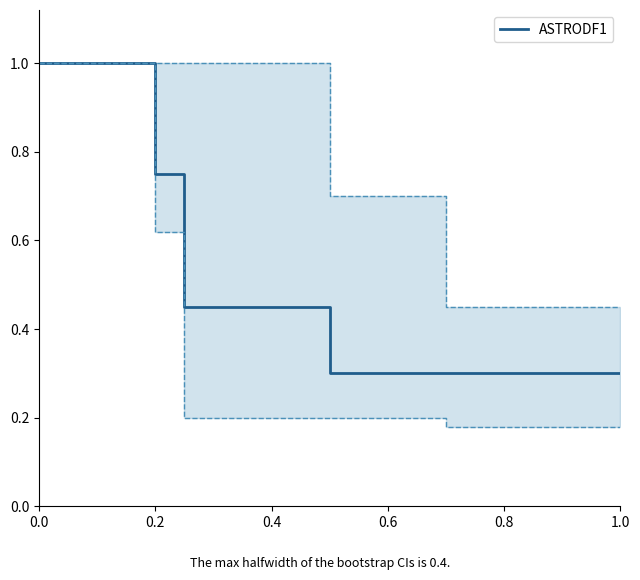

What is the minimum value for ASTRODF1?

0.3